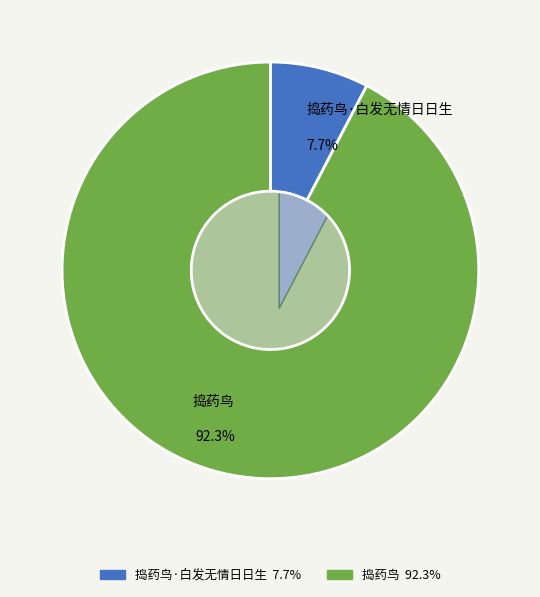

To the nearest percent, what percentage of the pie is 捣药鸟·白发无情日日生?

8%